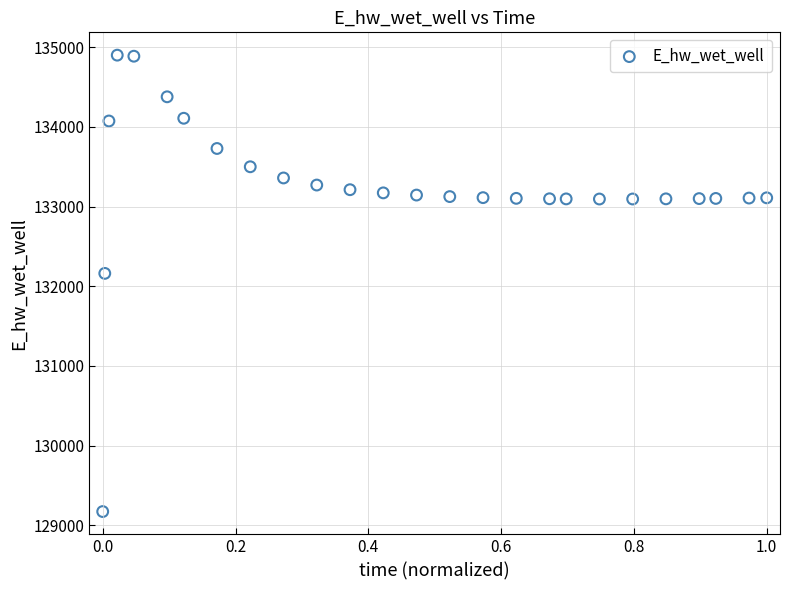

What is the range of Y values (max minus min)?

5729.0